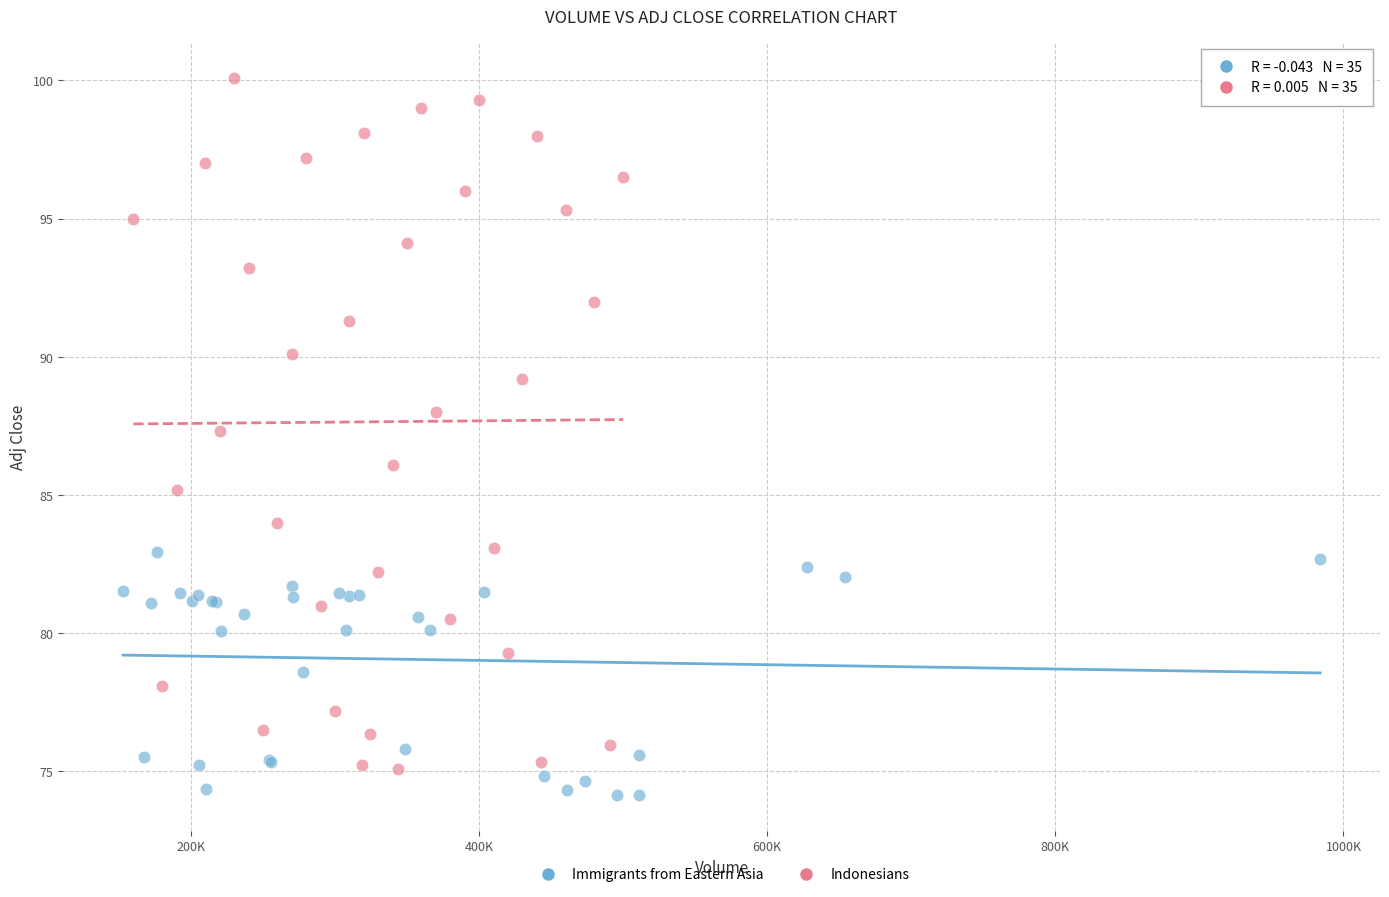

Which series has the widest spread of Y values?

Indonesians